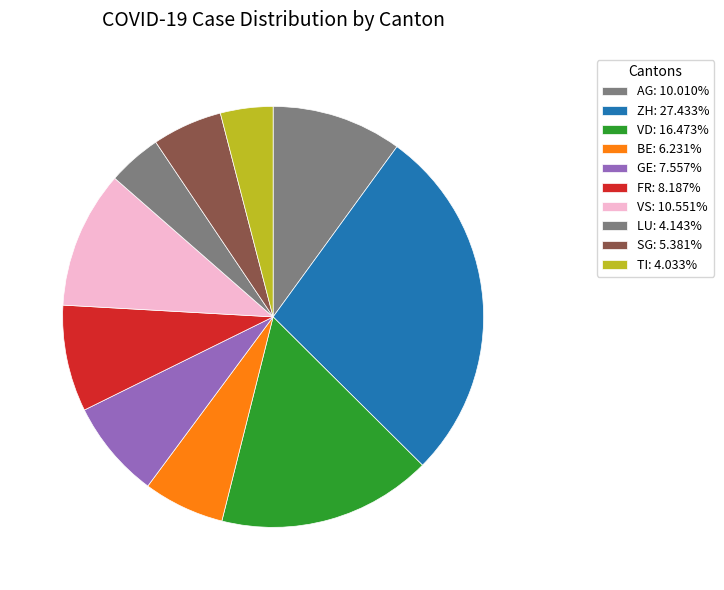

To the nearest percent, what is the difference between the largest and smallest slice percentages?

23%